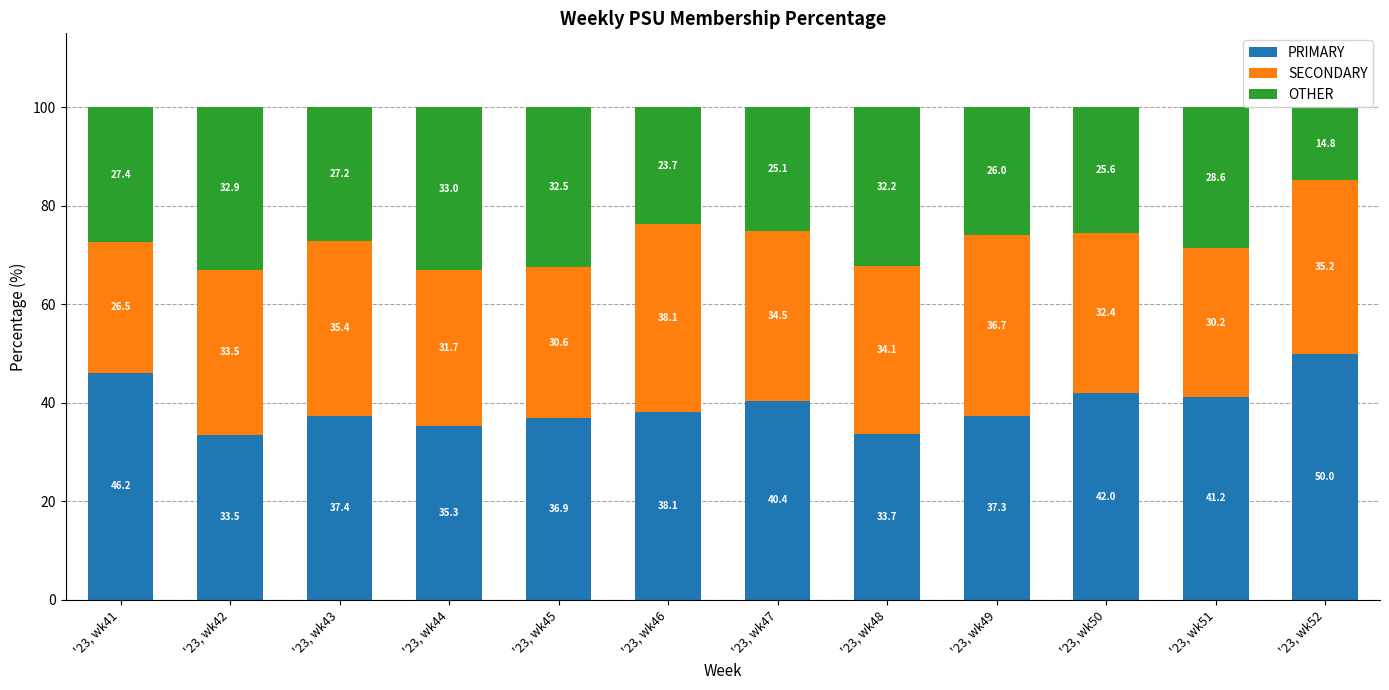

What value does the PRIMARY series have at '23, wk50?

42.0